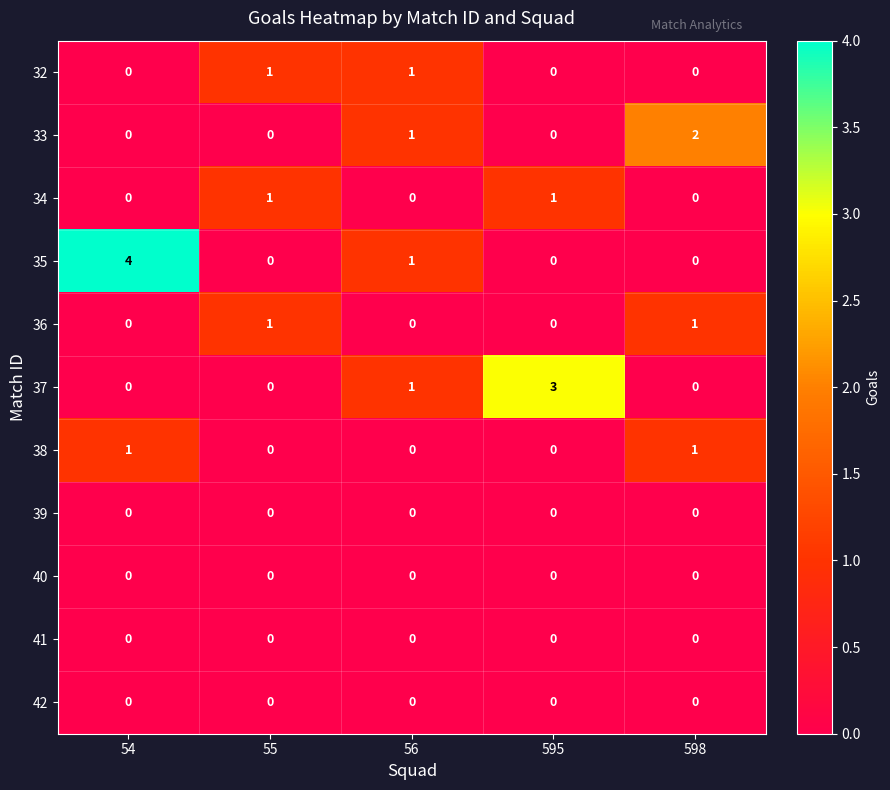

Which series has the largest range (max minus min)?

35